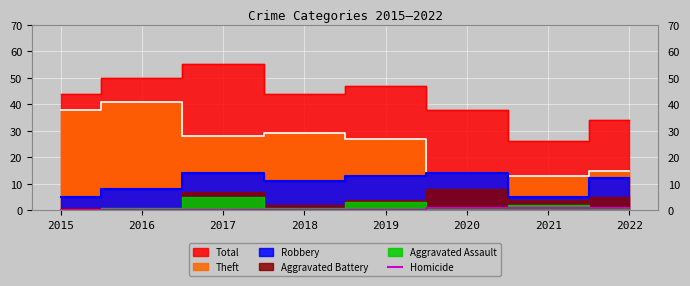

True or false: Homicide has a value of 1 at 2020.

True